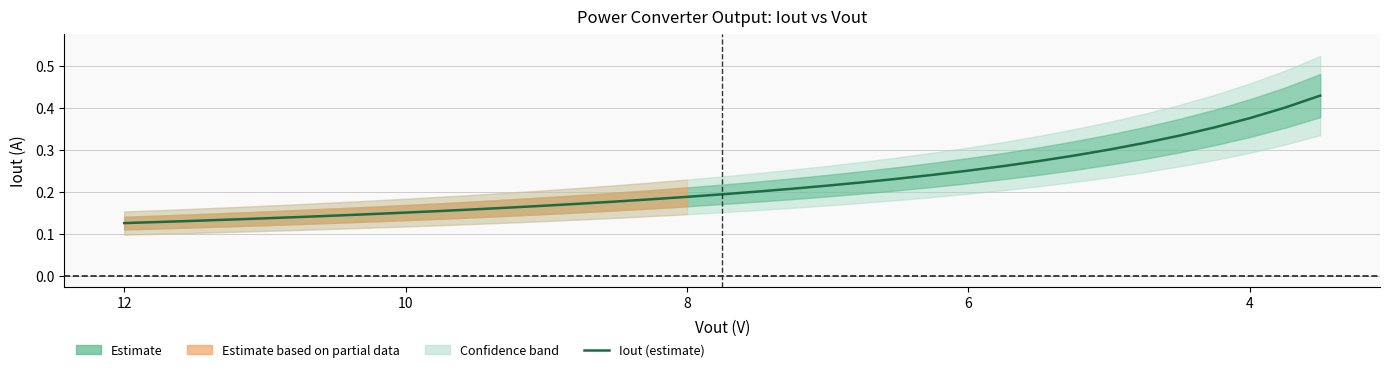

What is the sum of all values?

7.7